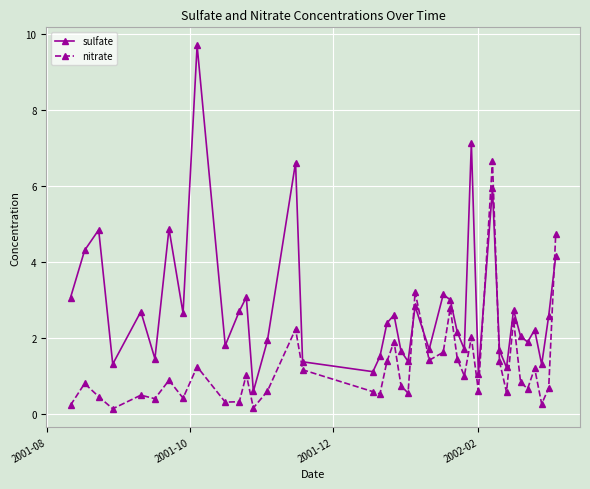

What is the difference between the maximum and second lowest values in the sulfate series?

8.6